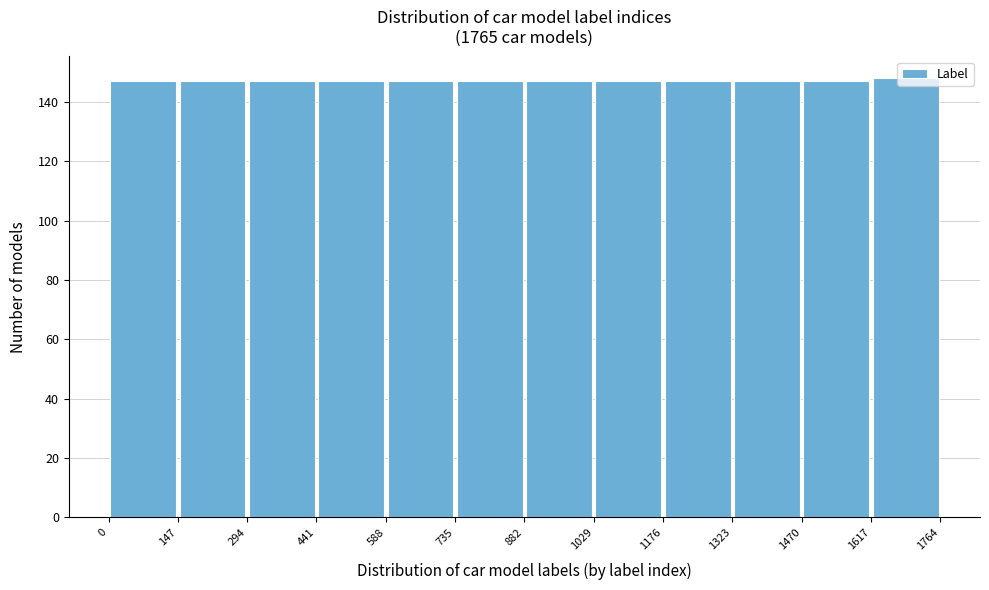

How tall is the bar that spans 441 to 588 on the x-axis? The values are not printed on the chart, so give them approximately, as read against the axis.

148